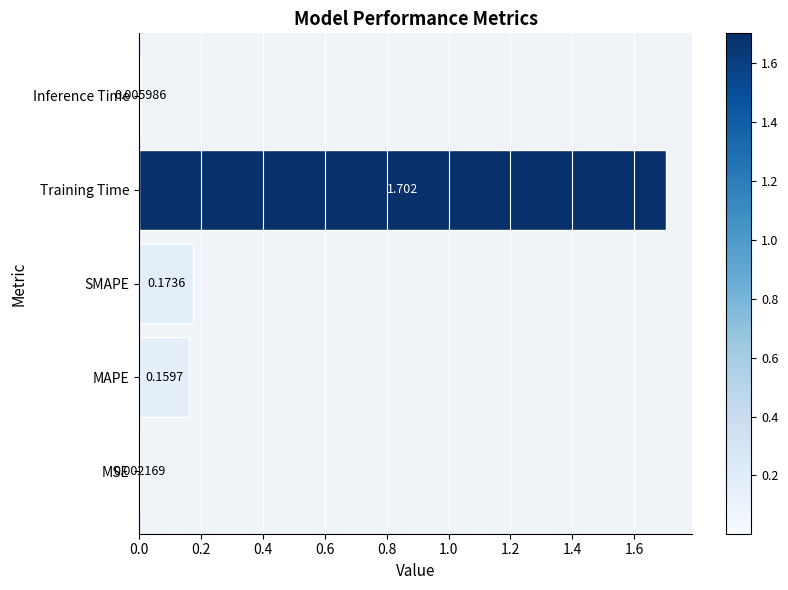

At which category does the chart reach its peak across all series?

Training Time